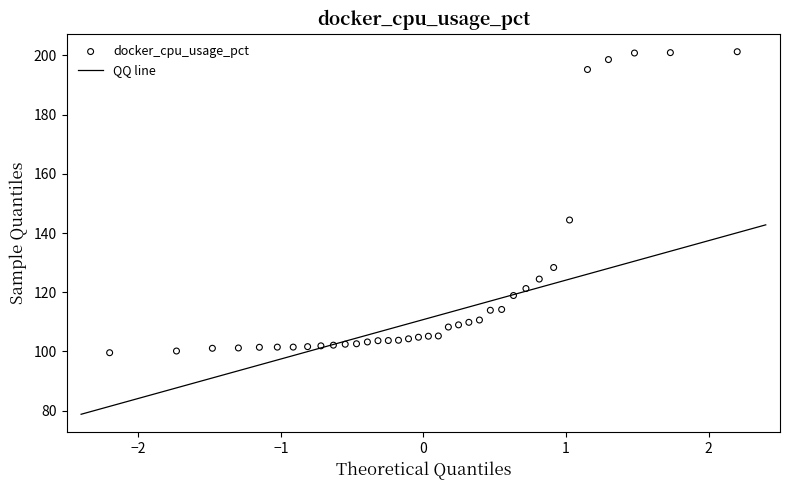

What is the range of X values (max minus min)?

4.4